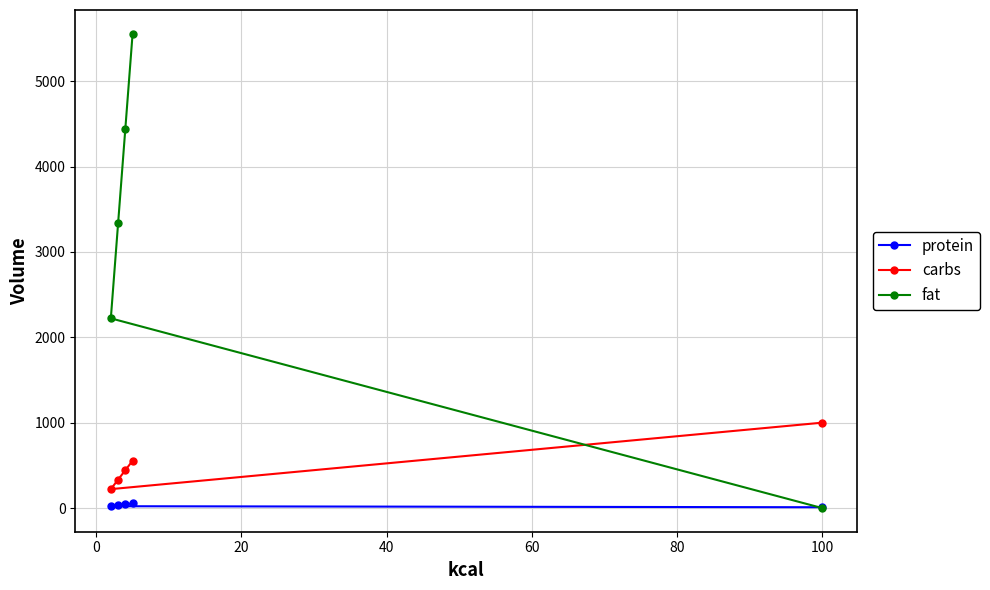

Rank the series by their maximum value, from lowest to highest.

protein, carbs, fat